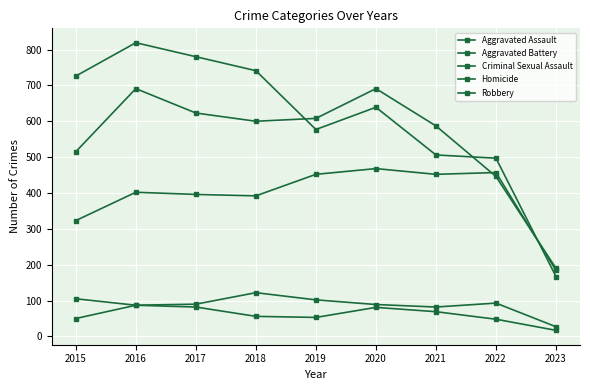

Rank the series at 2015 from lowest to highest value.

Homicide, Criminal Sexual Assault, Aggravated Assault, Aggravated Battery, Robbery